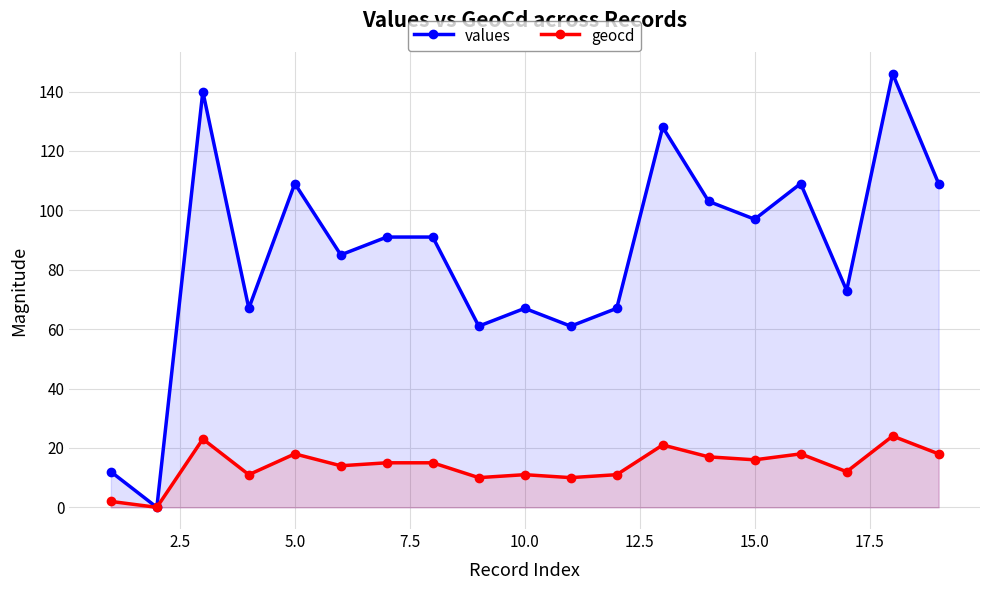

True or false: values has a value of 97 at 15.0.

True